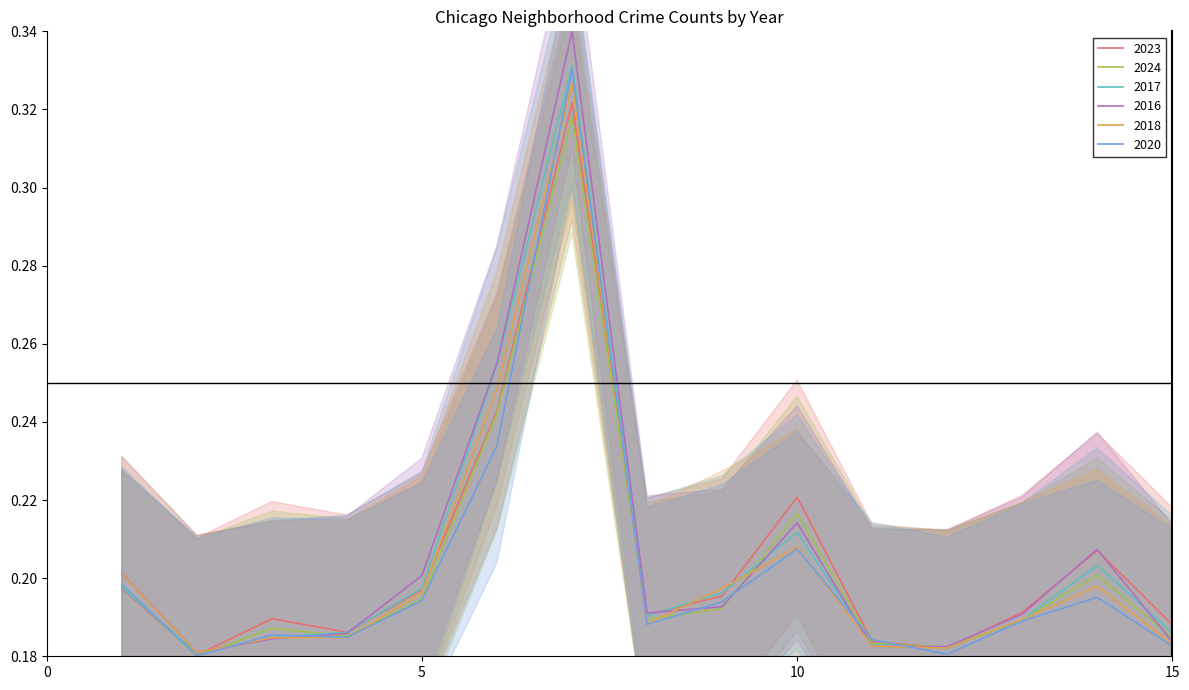

True or false: 2018 and 2016 intersect in this chart.

True